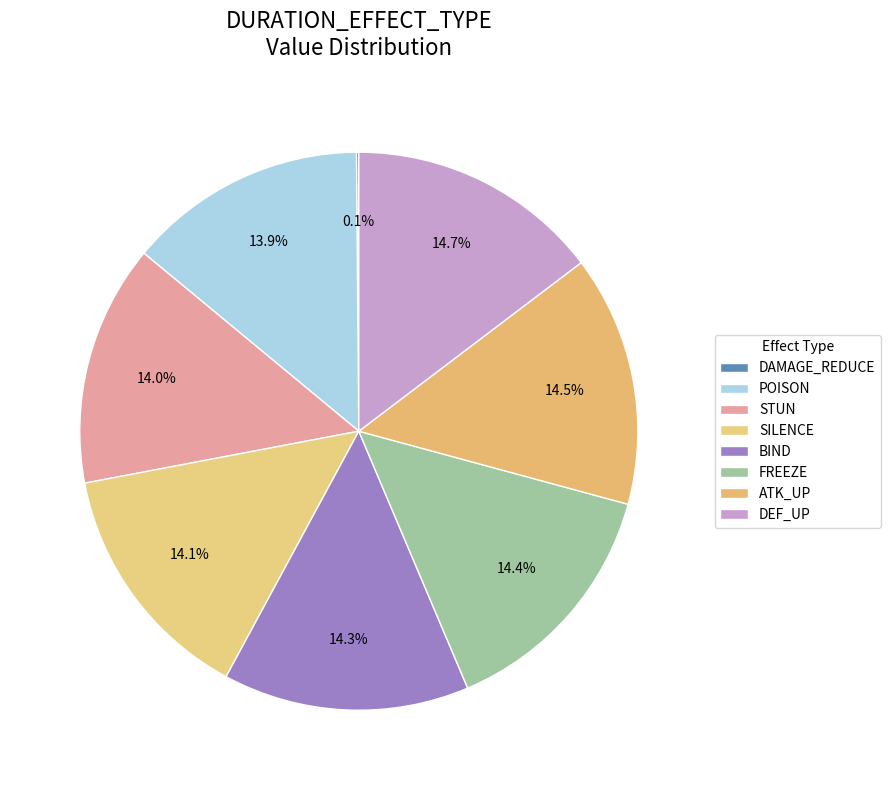

To the nearest percent, what percentage of the pie is SILENCE?

14%